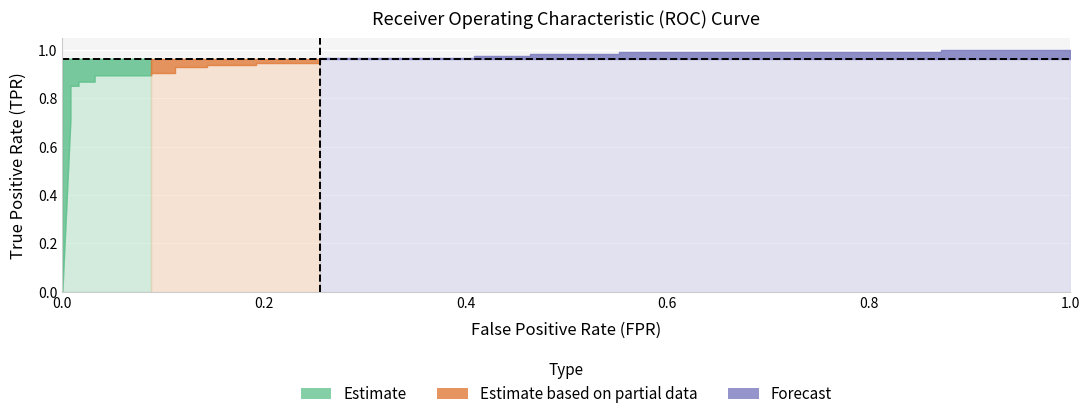

What is the difference between the highest and lowest values at 0.032?

0.1